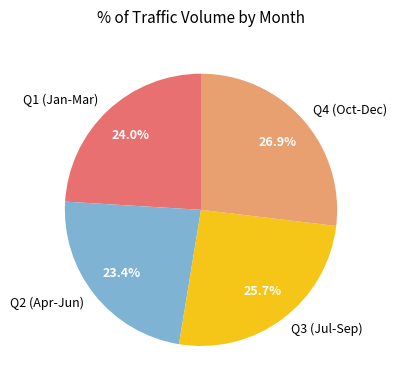

Is there a majority slice in this chart?

No